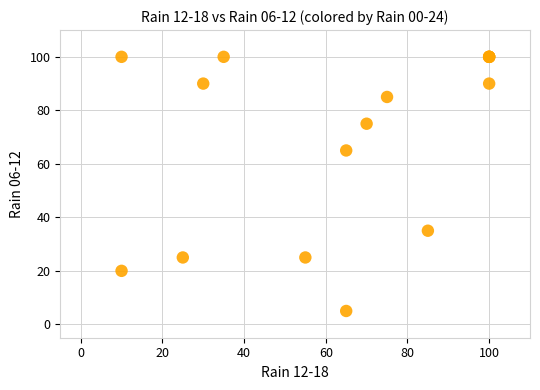

What Y value in the scatter plot is closest to 52?

65